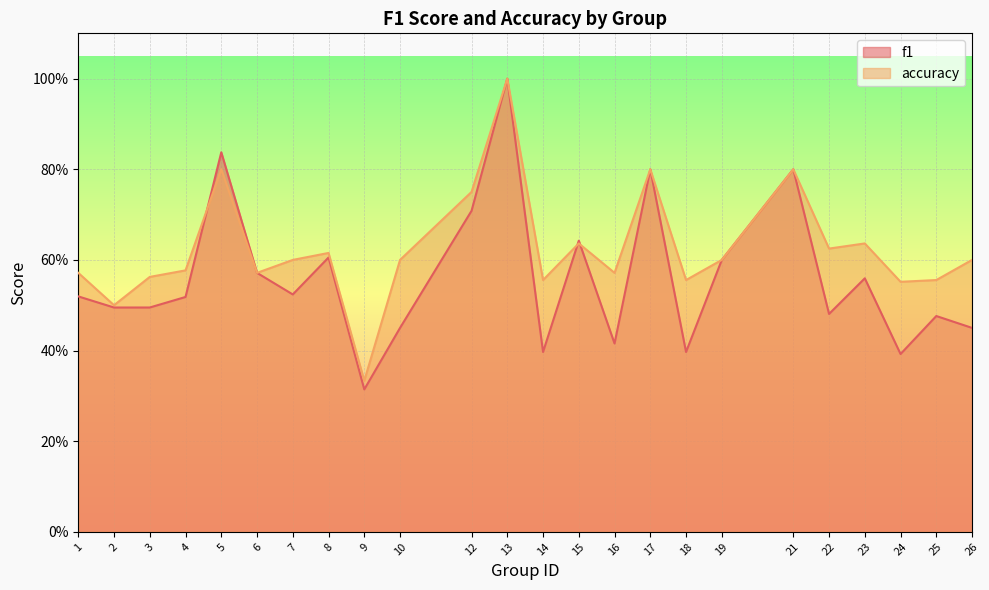

How many interior local peaks does the f1 series have?

8